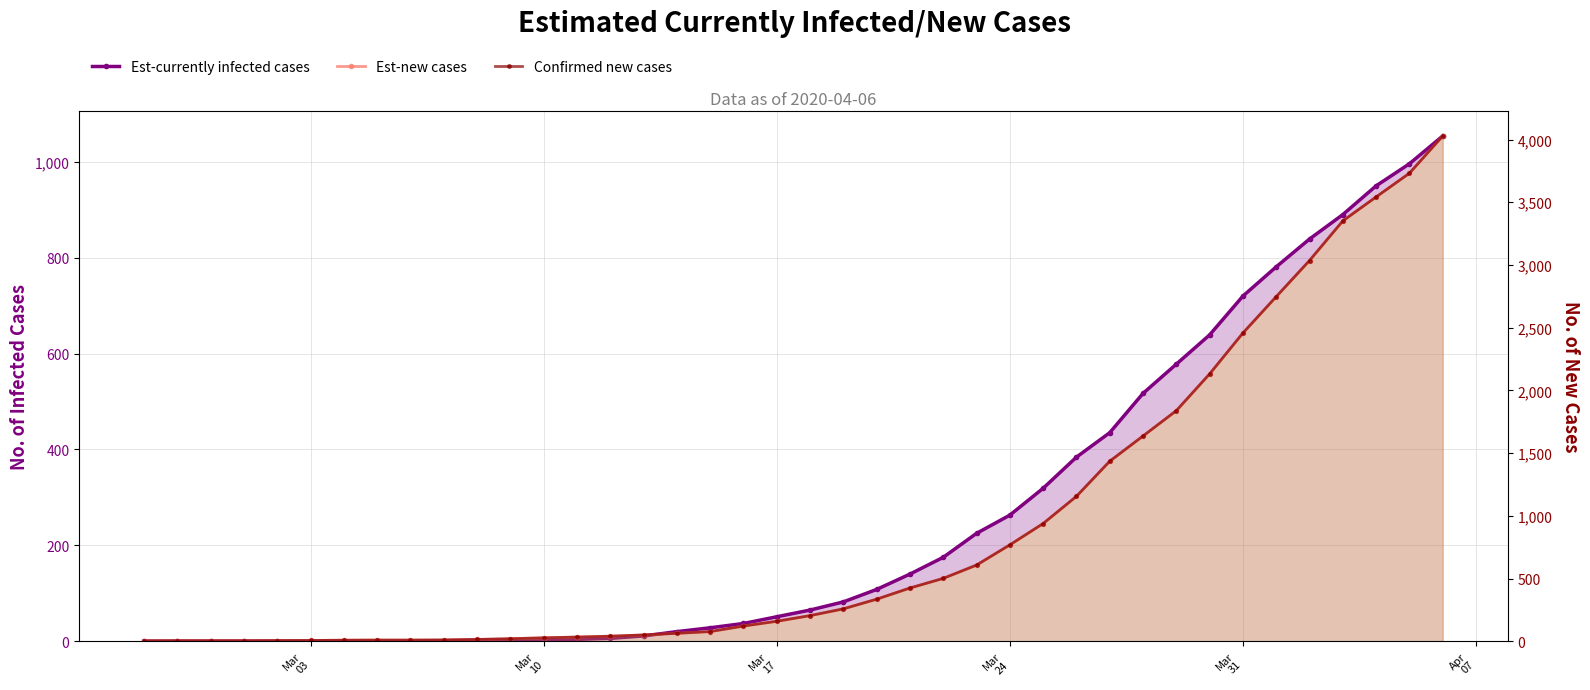

Rank the series by their maximum value, from lowest to highest.

Est-currently infected cases, Est-new cases, Confirmed new cases